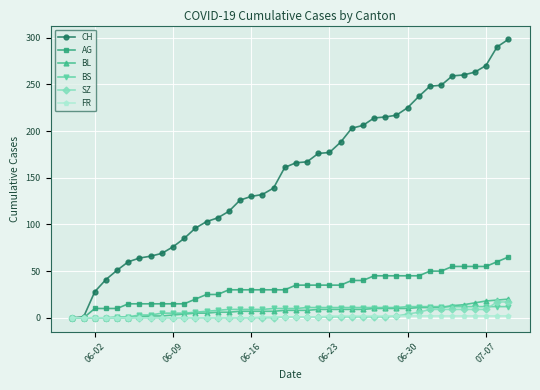

What is the maximum value shown in the chart?

298